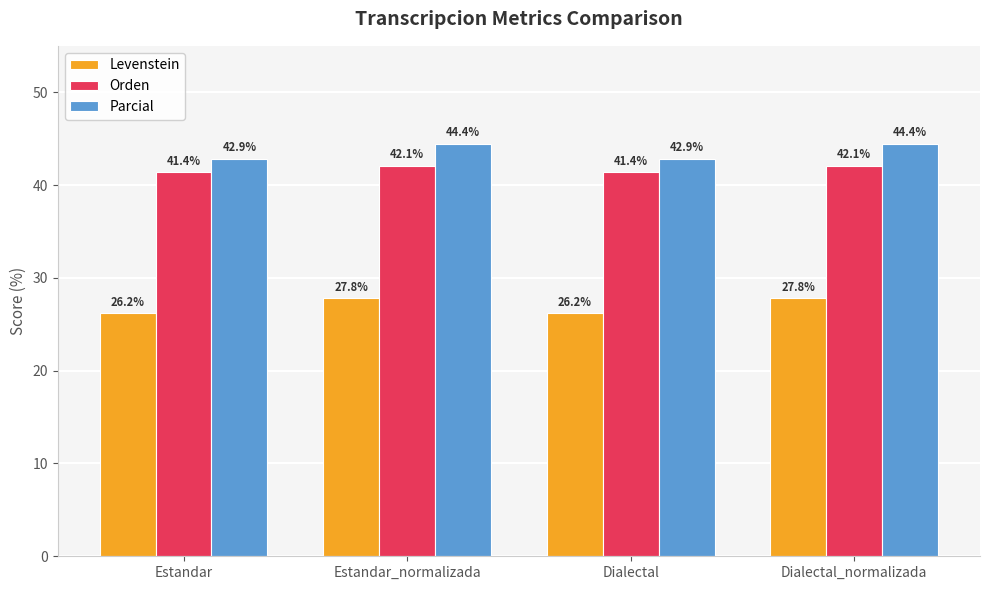

What is the total value across all series at Dialectal_normalizada?

114.3